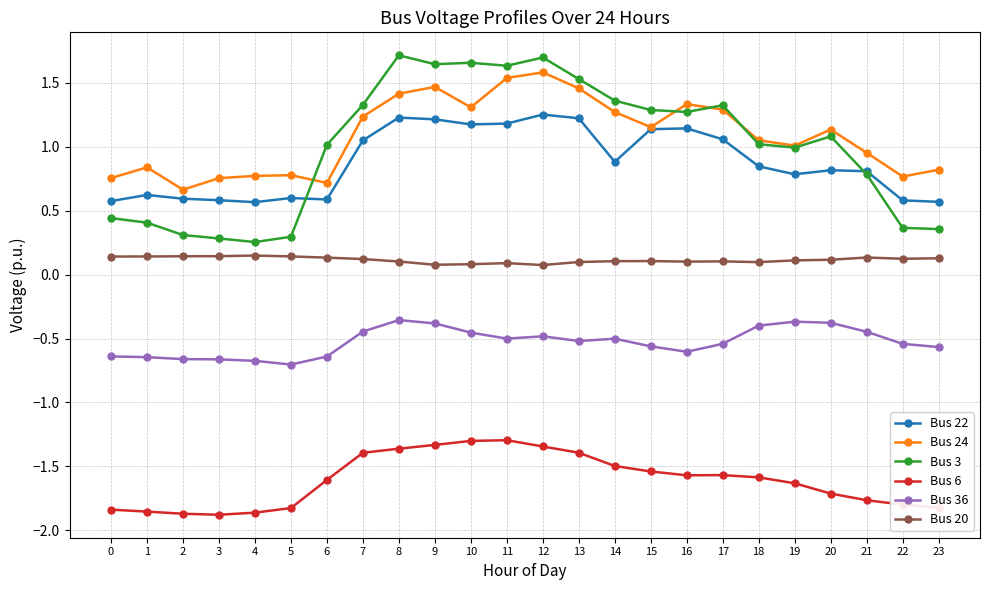

What is the sum of all Bus 24 values?

26.1